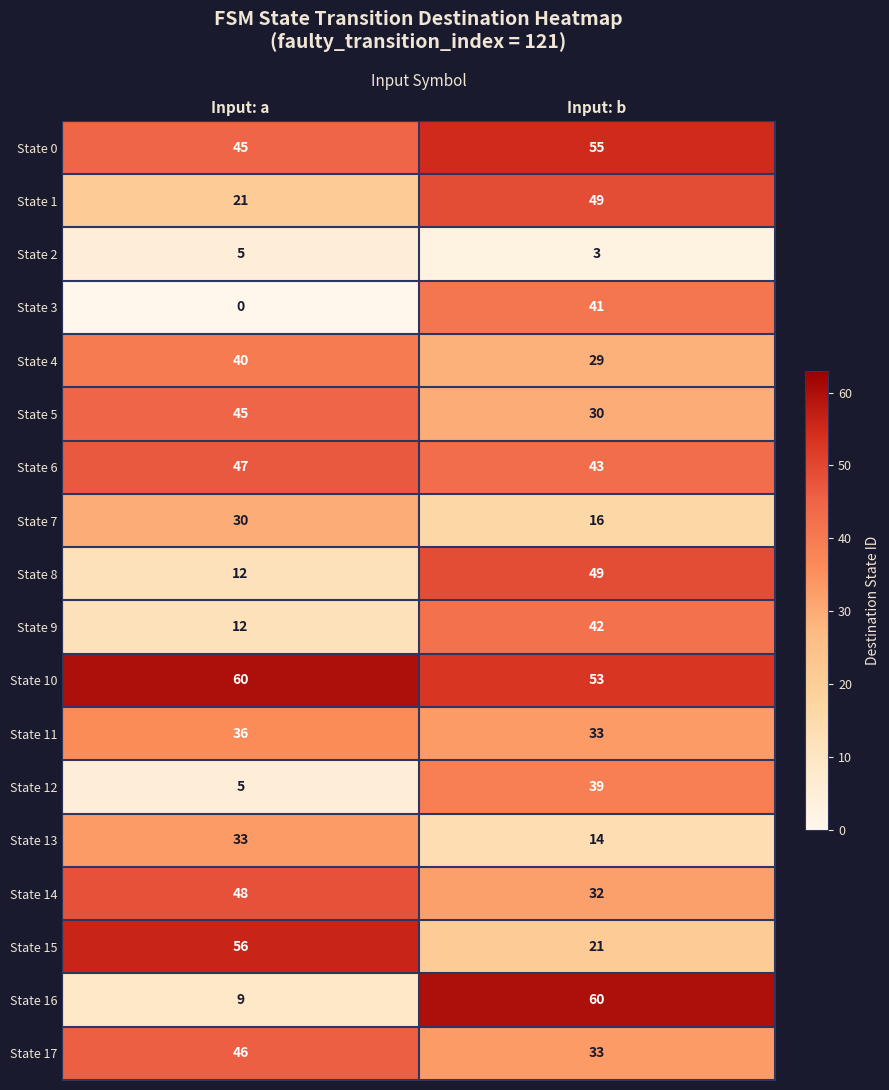

Which series has the largest total across all categories?

State 10